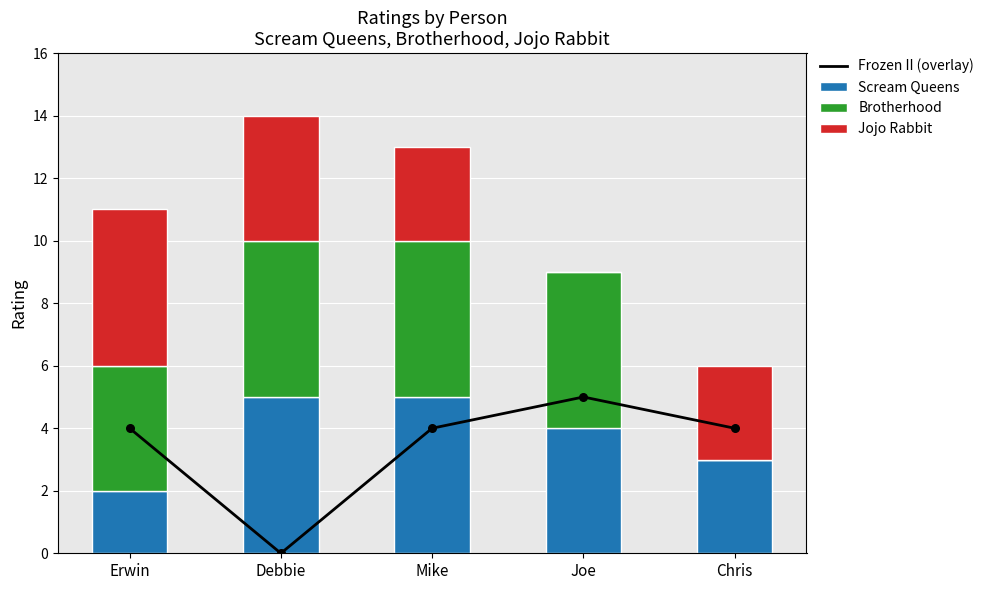

Which series reaches the minimum Y coordinate?

Frozen II (overlay)